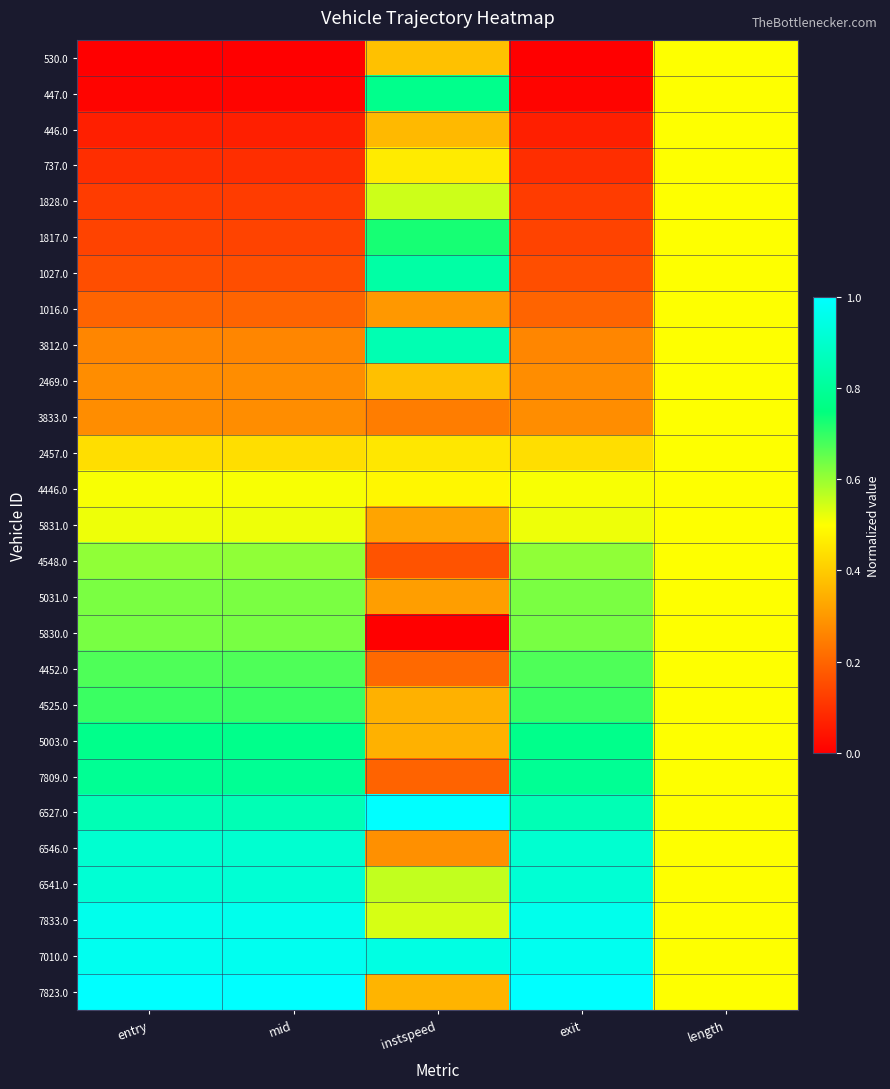

At exit, list the series in order from largest to smallest.

7823.0, 7010.0, 7833.0, 6541.0, 6546.0, 6527.0, 7809.0, 5003.0, 4525.0, 4452.0, 5830.0, 5031.0, 4548.0, 5831.0, 4446.0, 2457.0, 3833.0, 2469.0, 3812.0, 1016.0, 1027.0, 1817.0, 1828.0, 737.0, 446.0, 447.0, 530.0